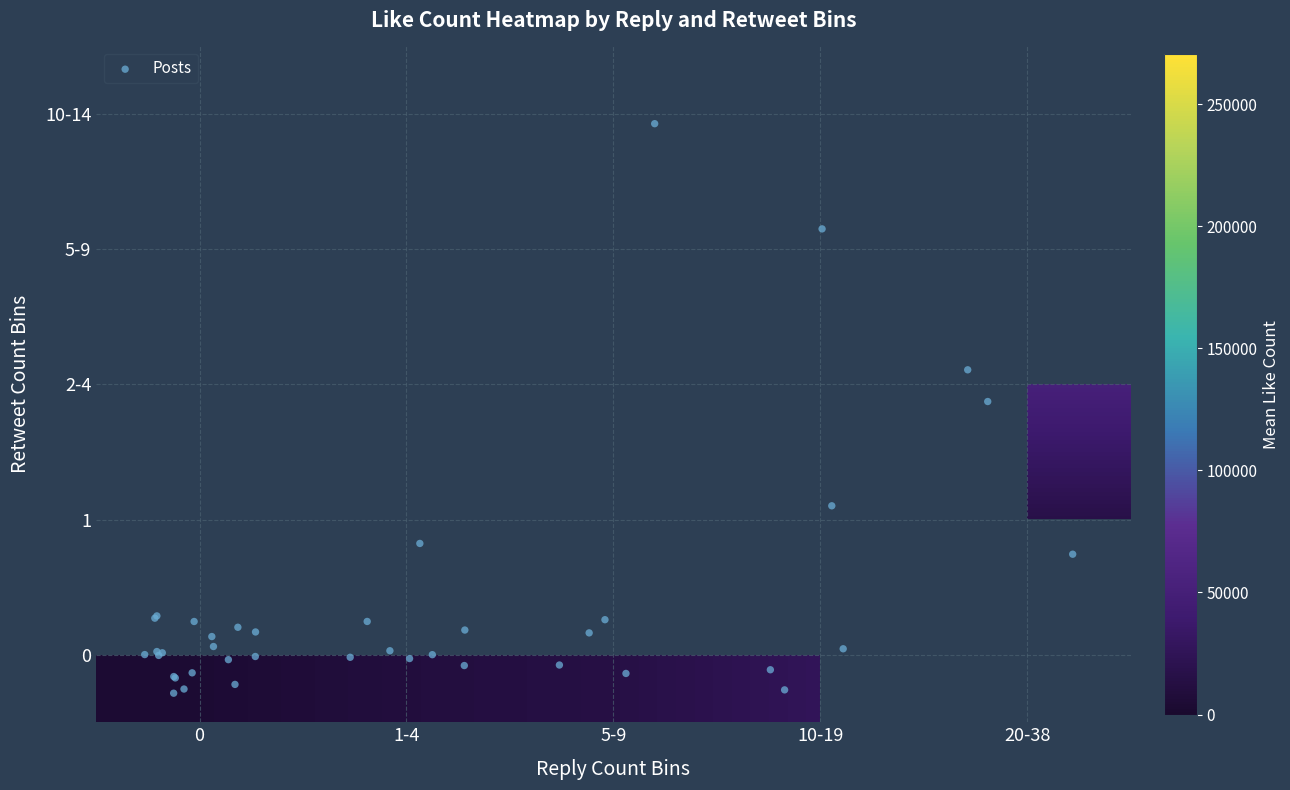

True or false: 33 has a value of 1144 at like.

False